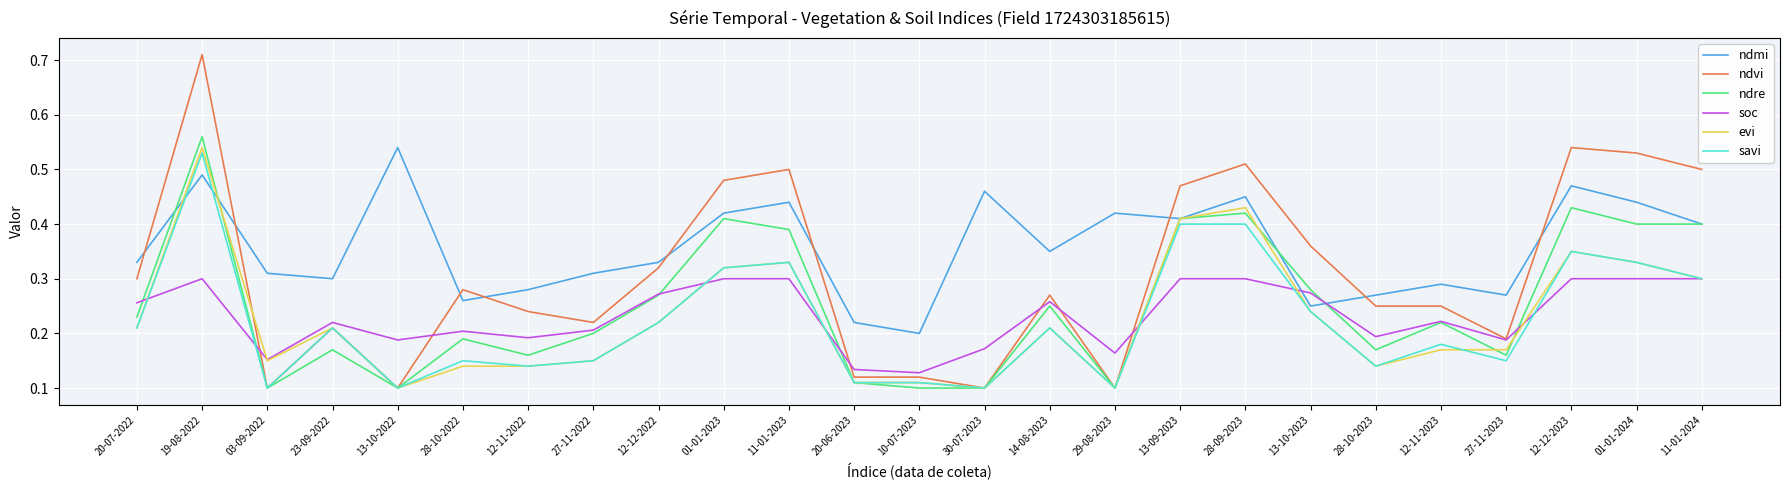

Is the value of soc at 20-07-2022 greater than the value of ndmi at 01-01-2023?

No